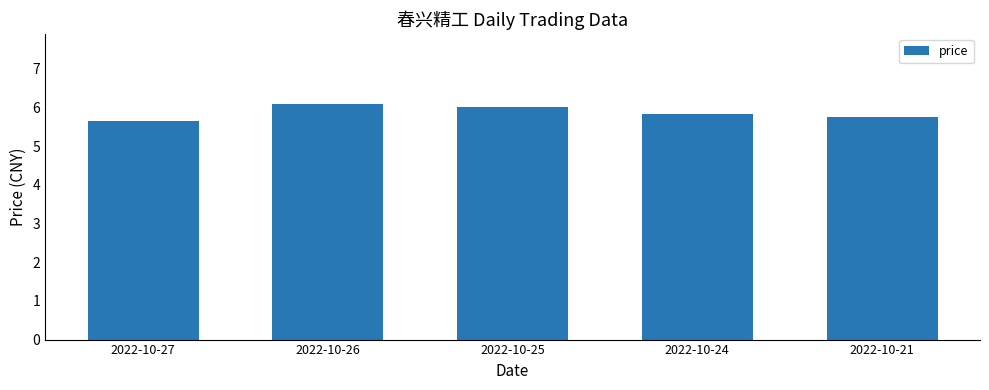

Reading left to right, what are all the values shown in this chart?

2022-10-27=5.7	2022-10-26=6.1	2022-10-25=6.0	2022-10-24=5.8	2022-10-21=5.8